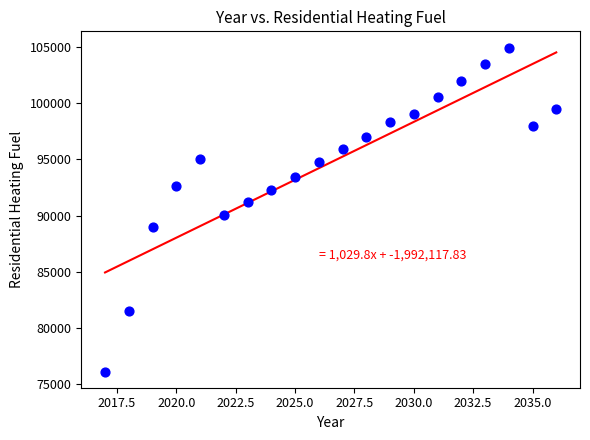

What is the range of Y values (max minus min)?

28804.2